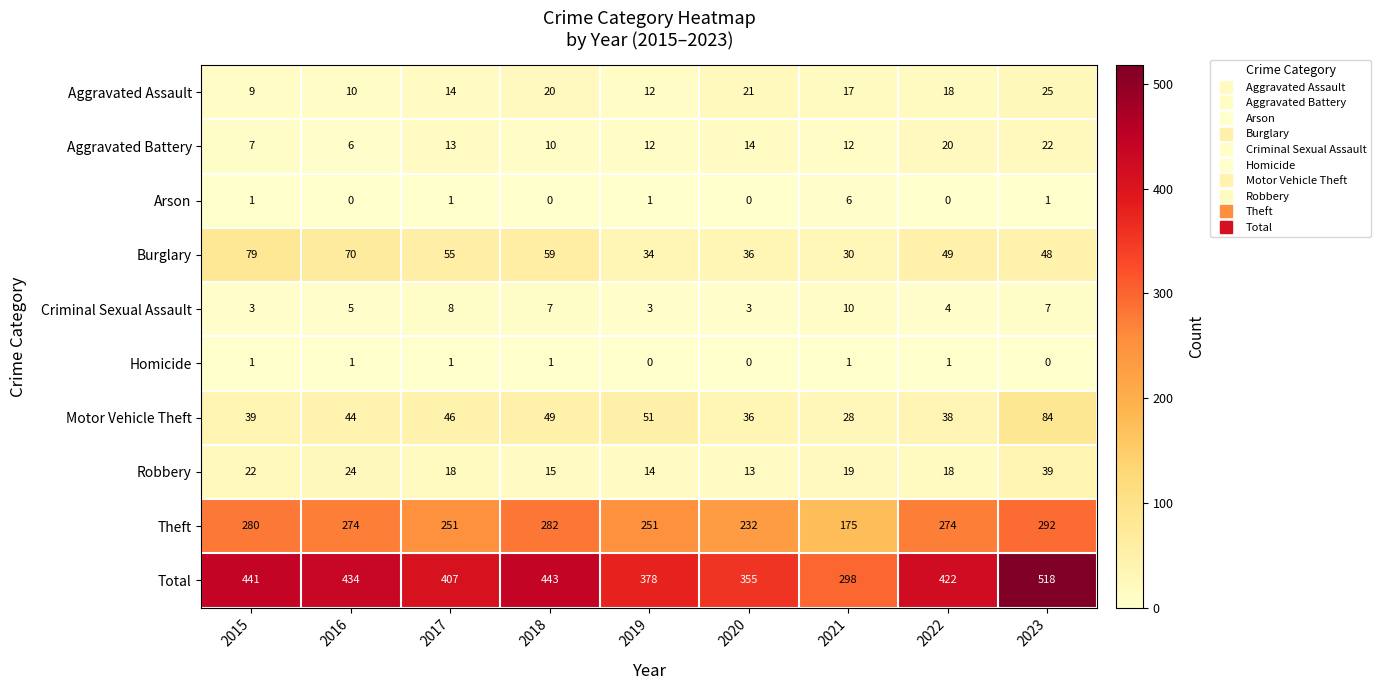

The Homicide series shows 2 at 2017. True or false?

False